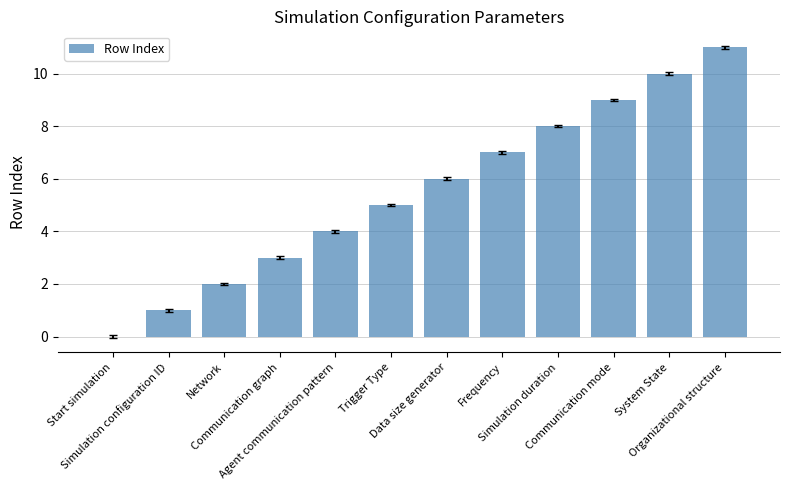

The chart shows a value of 8 at Simulation duration. True or false?

True